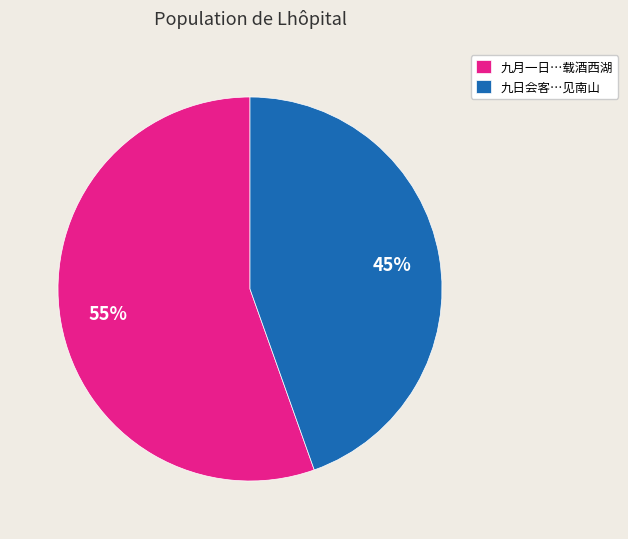

What percentage is the 九月一日…载酒西湖 slice, to the nearest percent?

55%